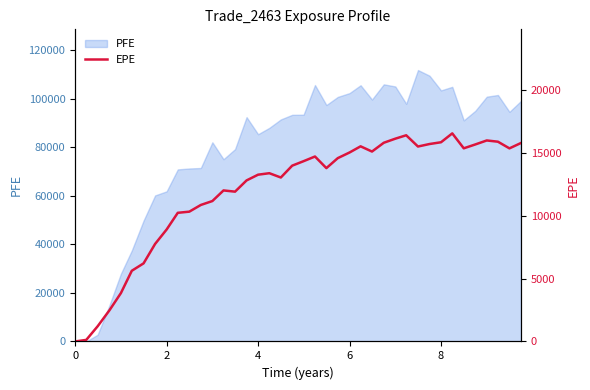

What is the highest value of the PFE series?

111887.0